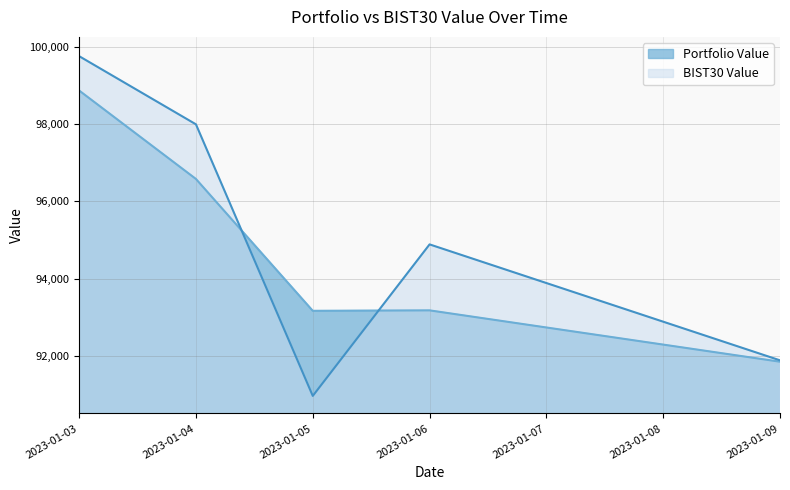

True or false: Portfolio Value has a value of 143882.2 at 2023-01-09.

False